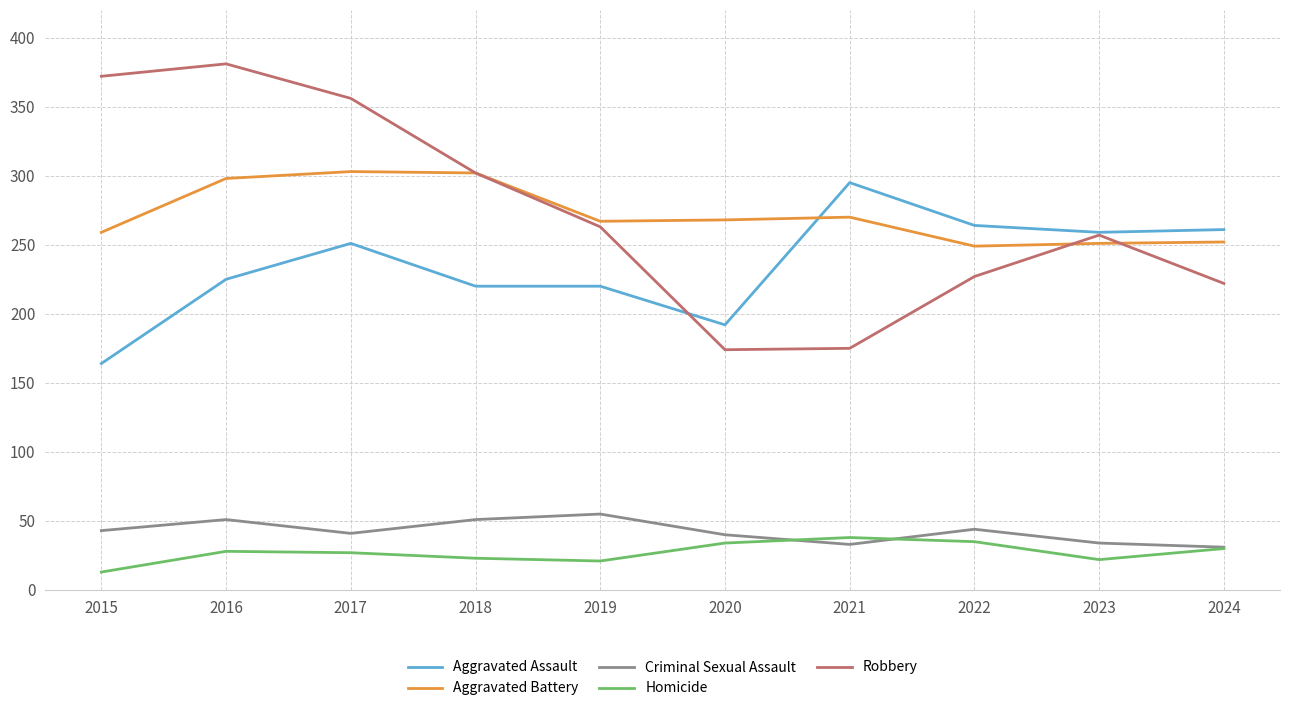

Does the chart have visible grid lines?

Yes